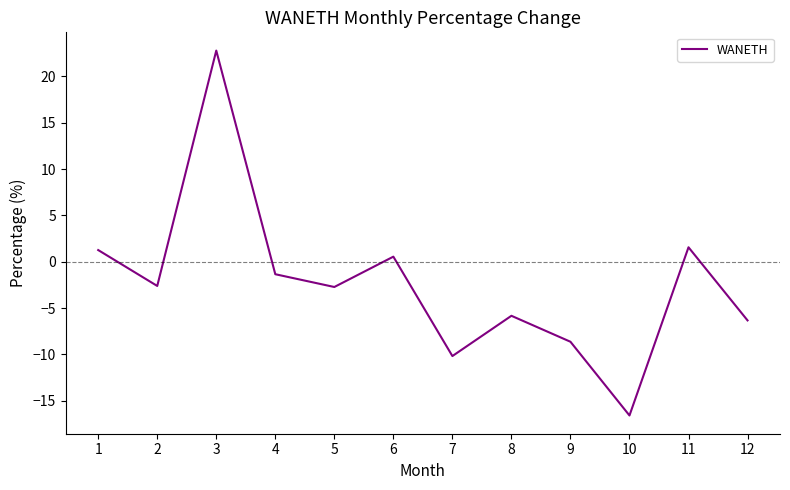

Which label corresponds to the smallest value in the chart?

10